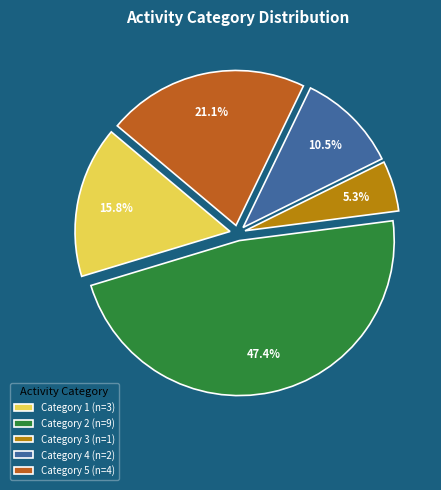

How much of the chart is everything except Category 4 (n=2)?

89.5%